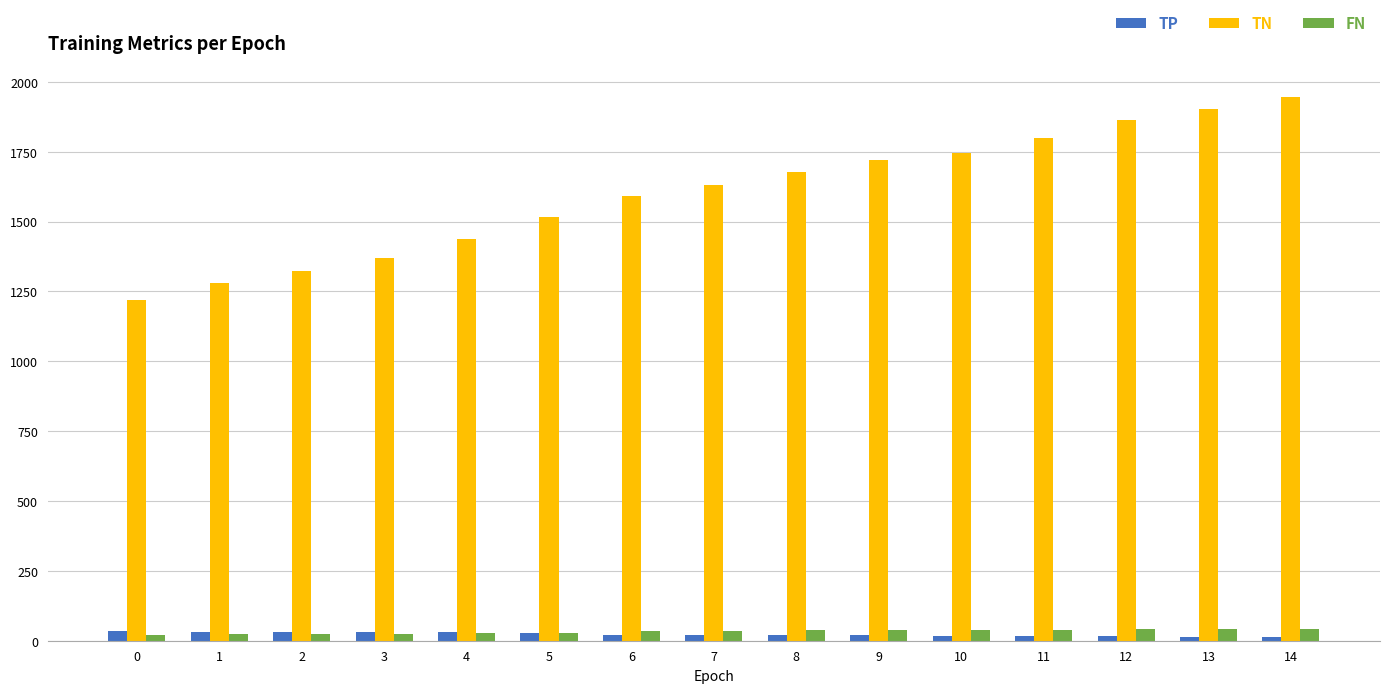

What is the highest value of the TN series?

1945